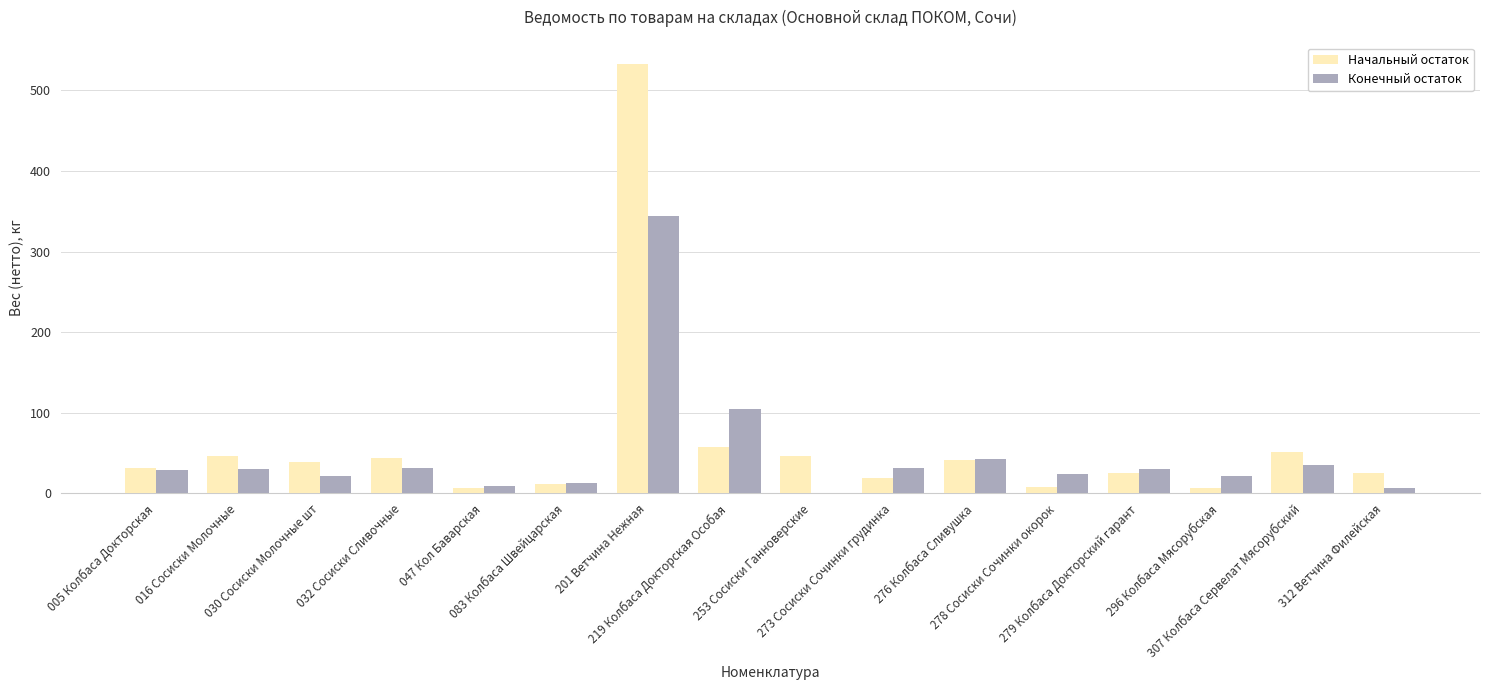

What is the maximum value shown in the chart?

532.7